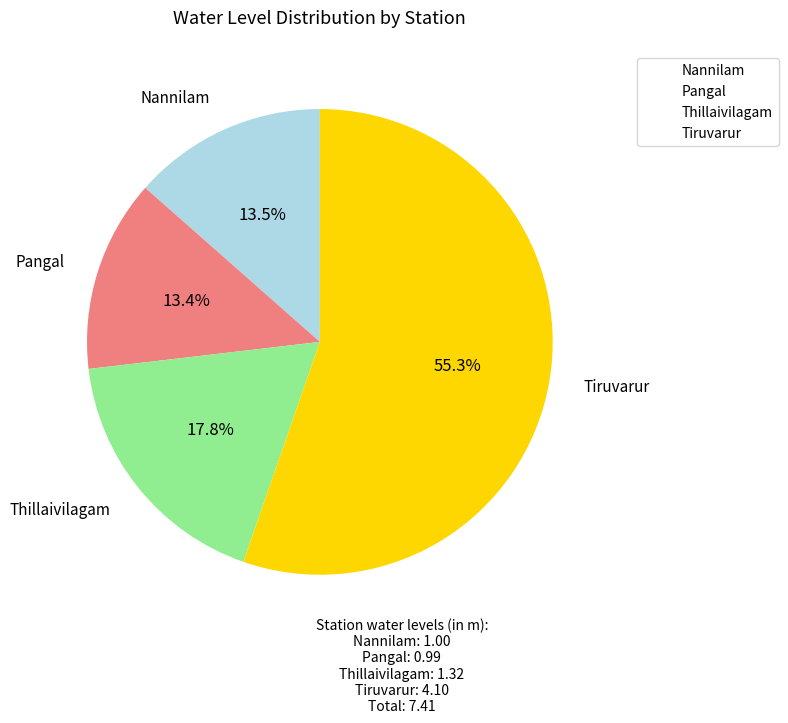

The Nannilam slice represents 21% of the pie. True or false?

False